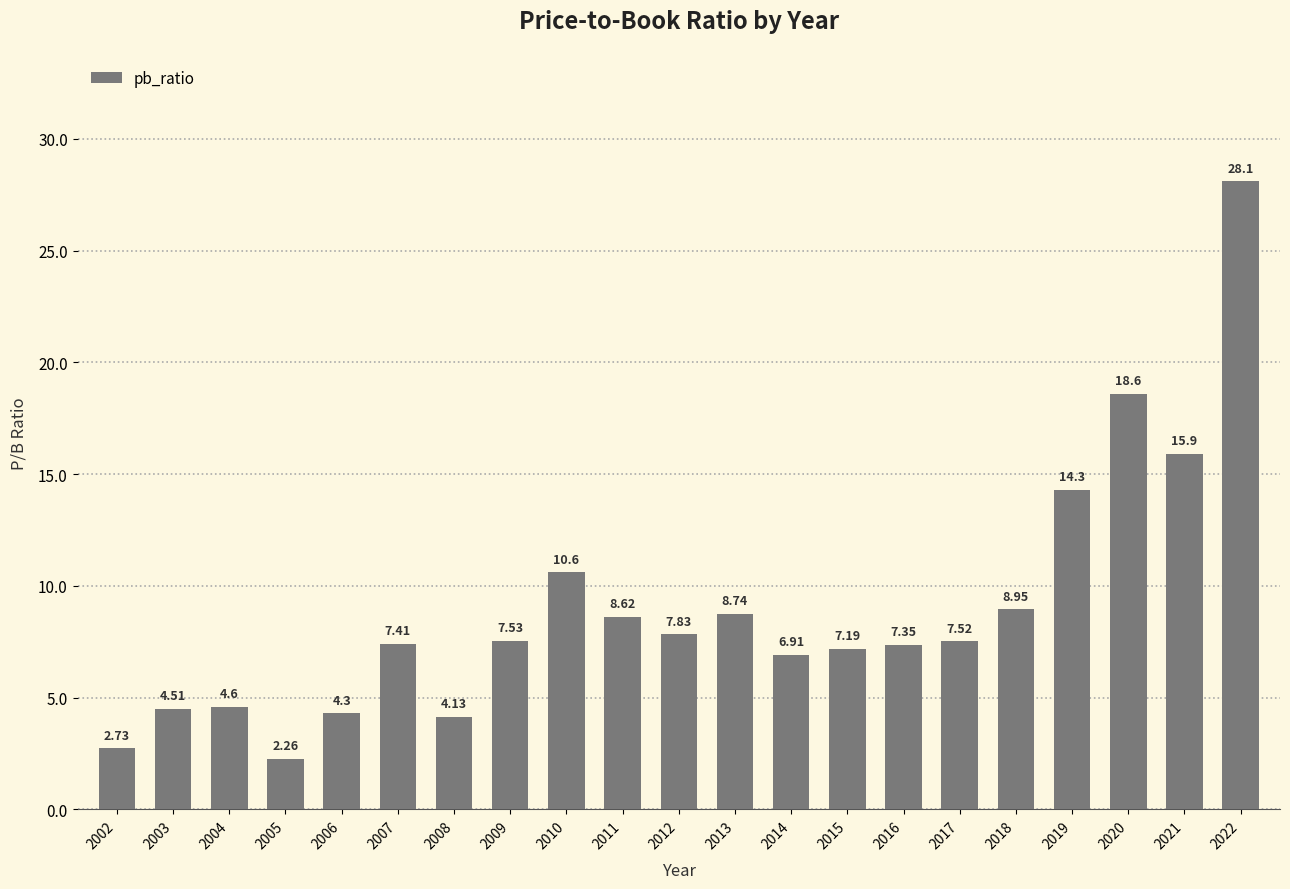

The chart shows a value of 1.7 at 2017. True or false?

False